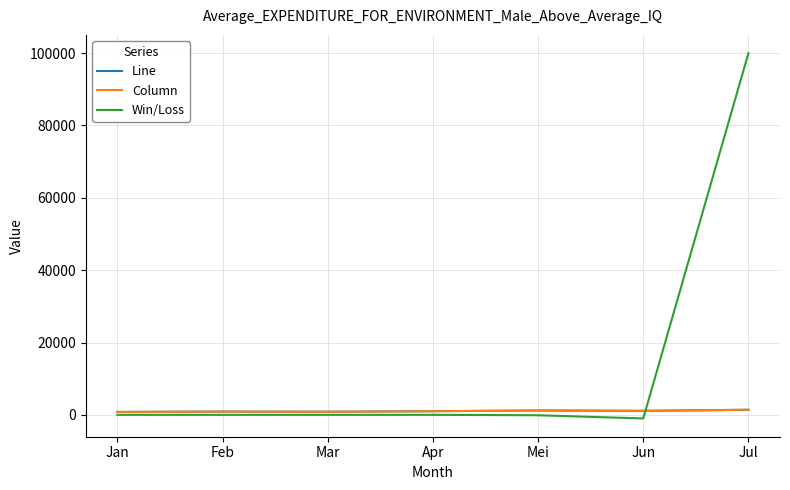

Does the chart have visible grid lines?

Yes